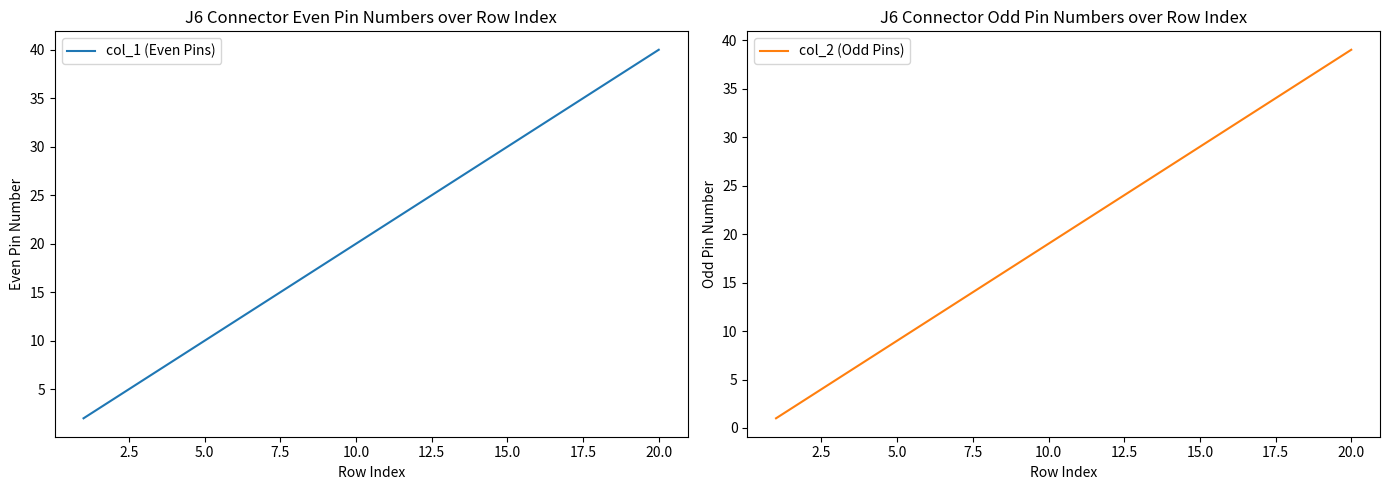

What is the highest value of the col_1 (Even Pins) series?

40